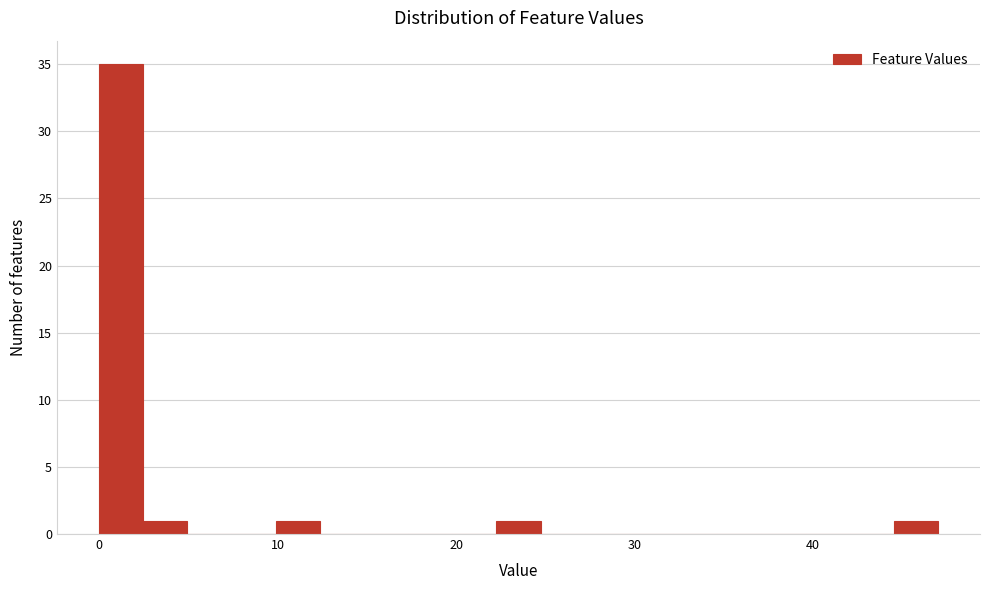

Around what value on the x-axis is the tallest bar? Give the approximate position of its centre, as read against the axis.

1